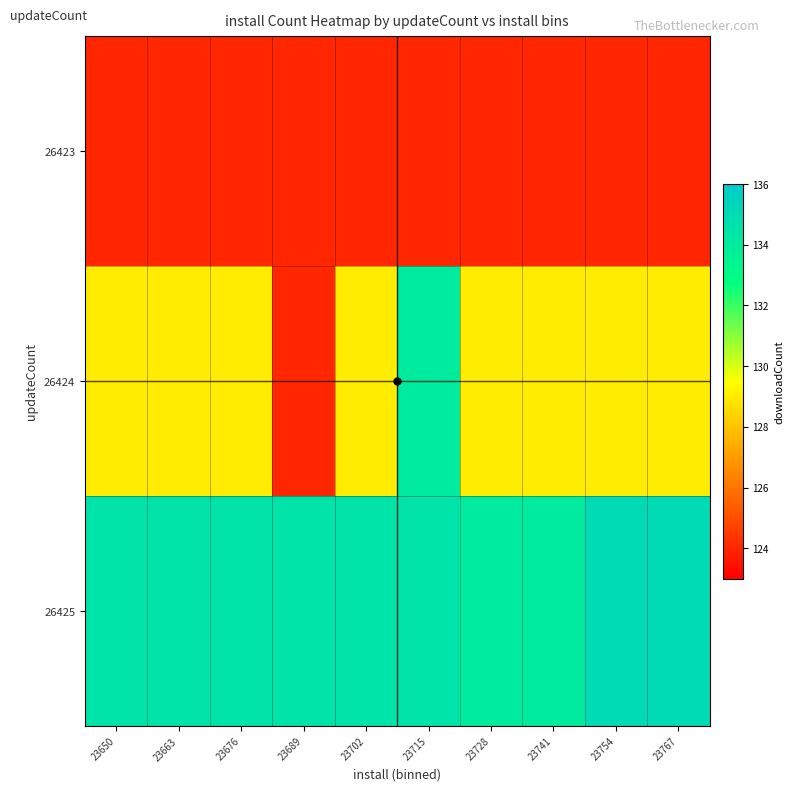

Which has a higher value, 23741 or 23663?

23741